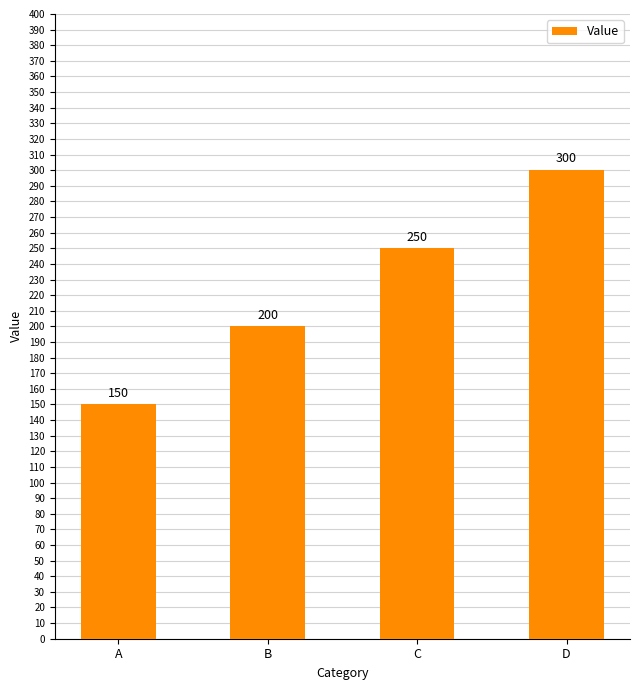

Which category has the lowest value across all series?

A